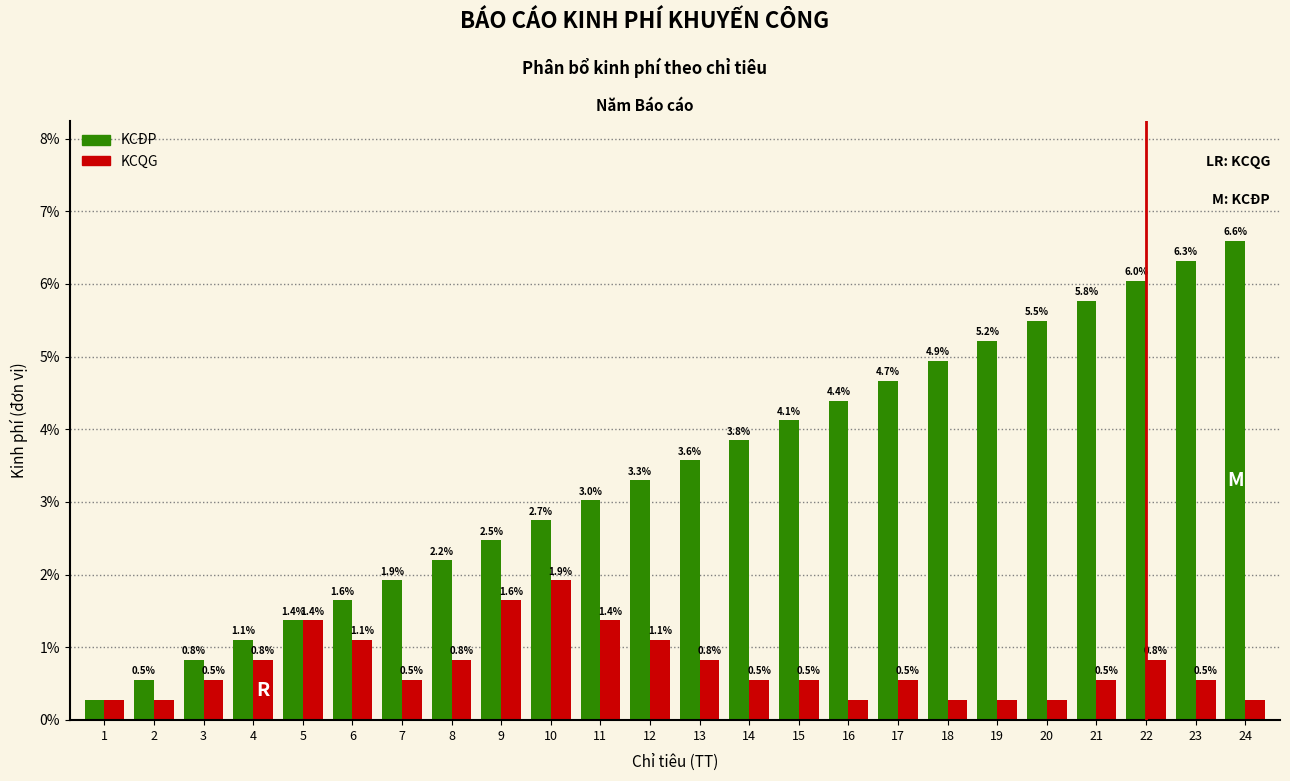

The value of KCQG at 6 is 1.8. True or false?

False